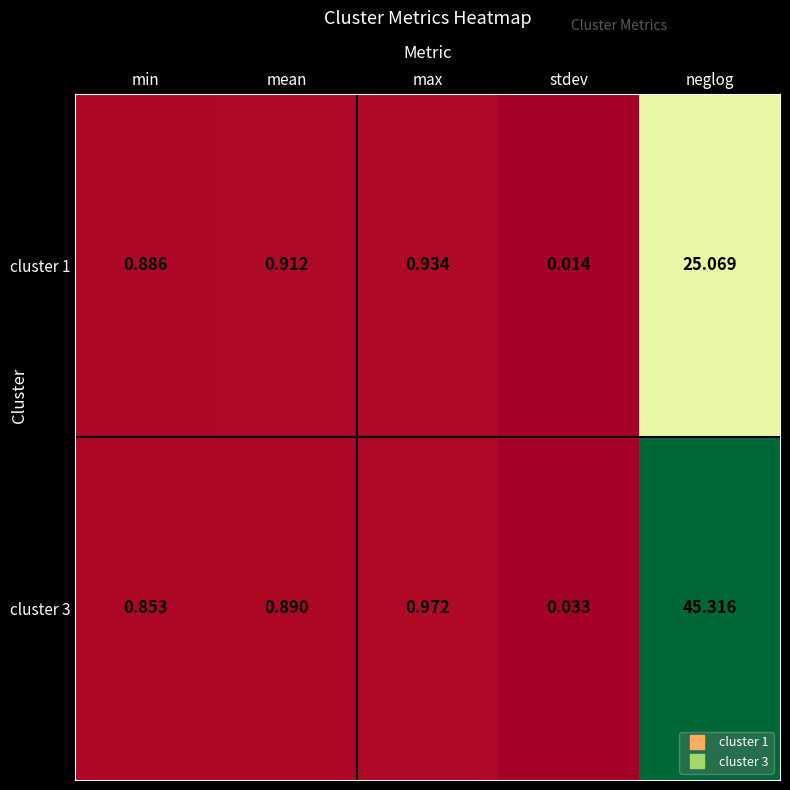

Rank the categories by cluster 1 value from lowest to highest.

stdev, min, mean, max, neglog